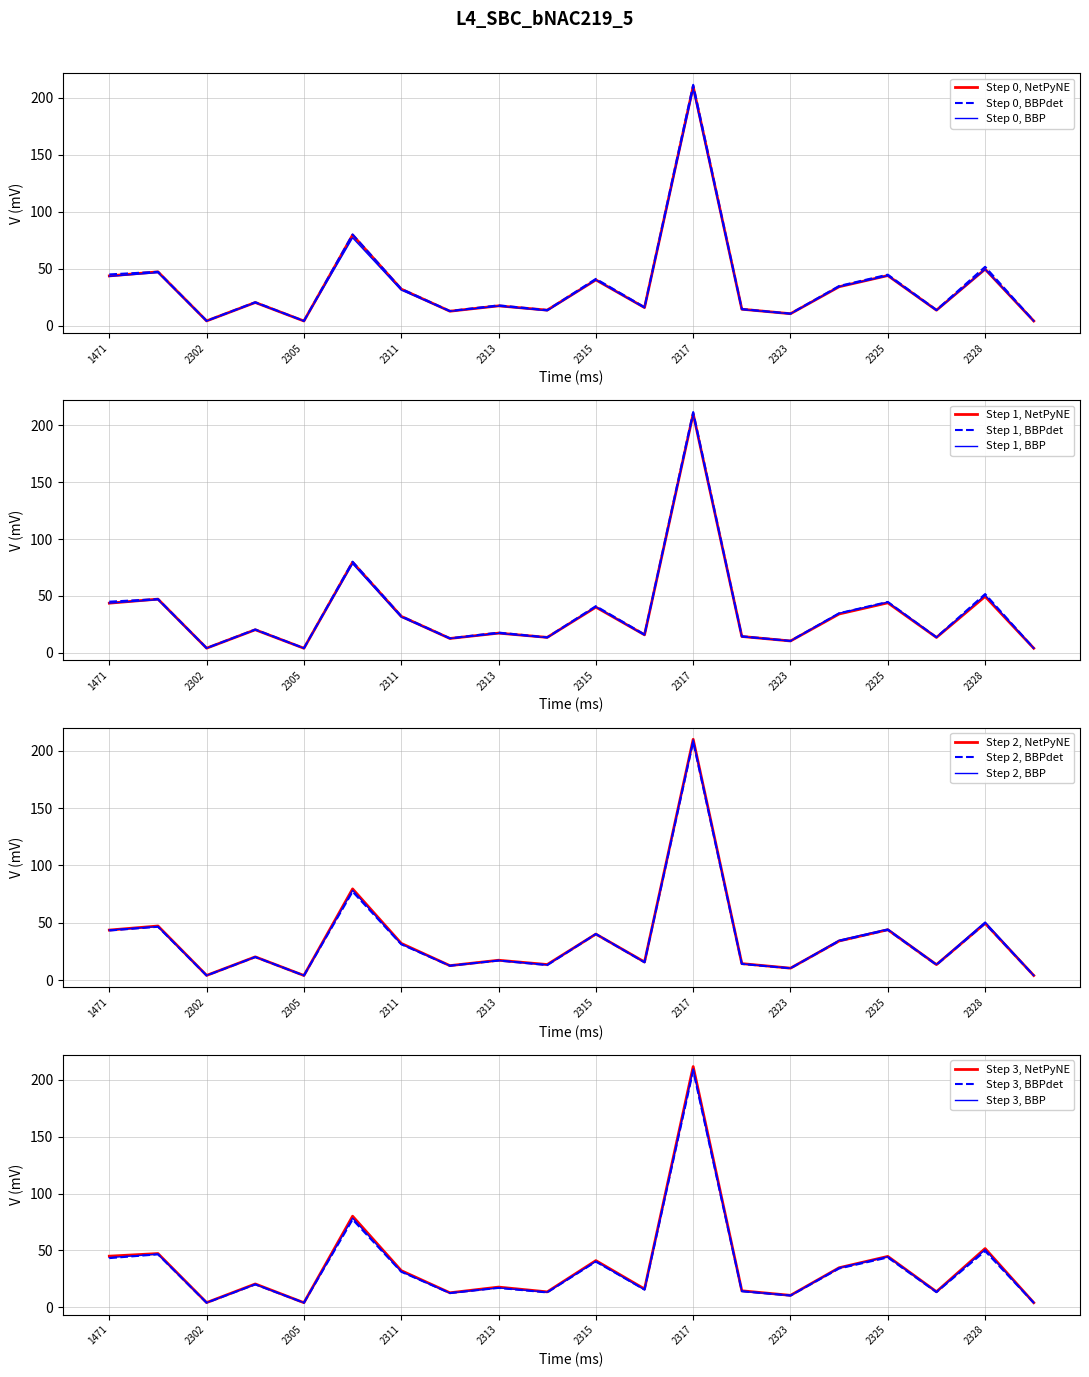

At which label does High (BBPdet) reach its minimum?

2329